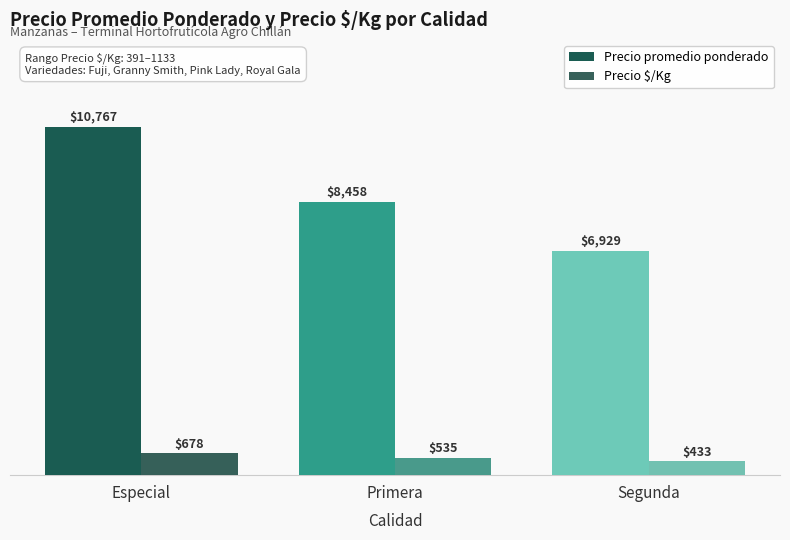

Which series has the largest total across all categories?

Precio promedio ponderado